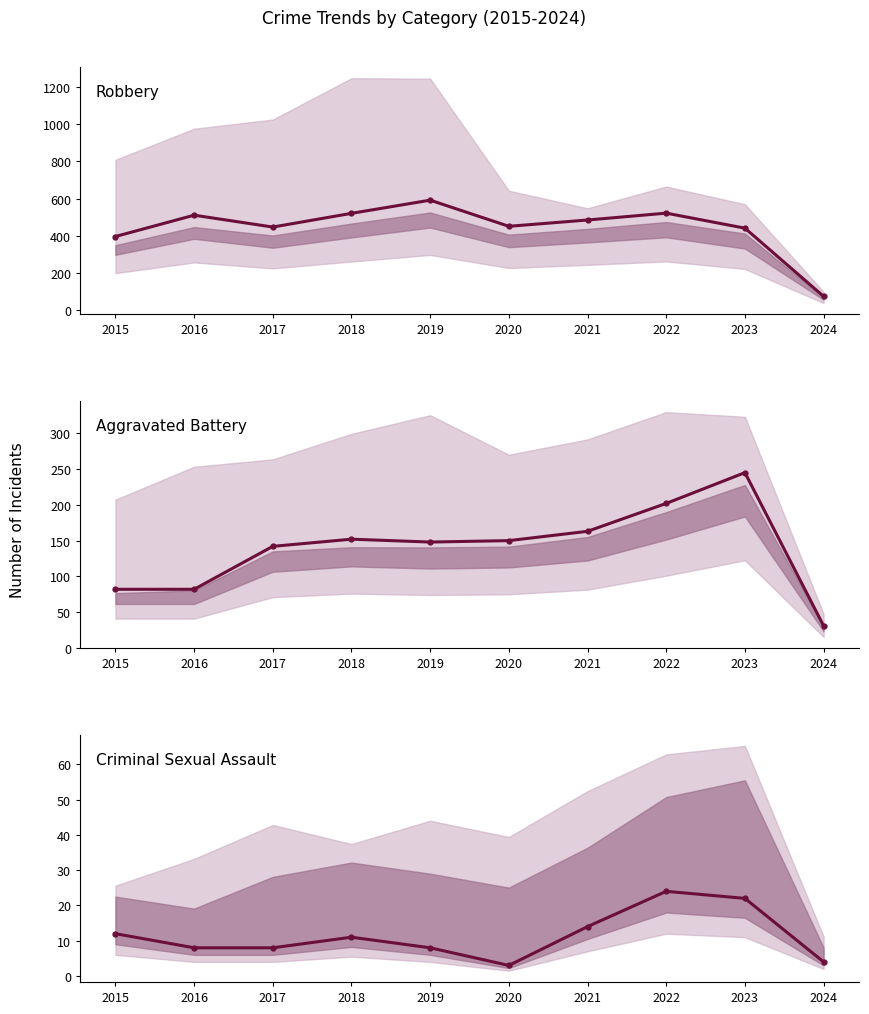

How many data points does each series have?

10